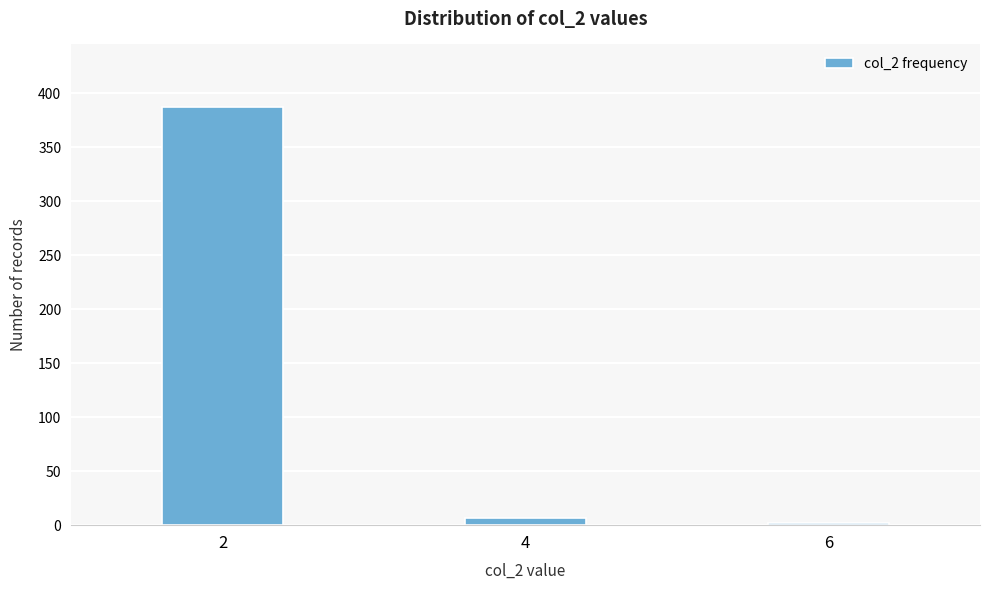

Reading right to left, transcribe all the data shown in this chart.

6=2	4=7	2=387